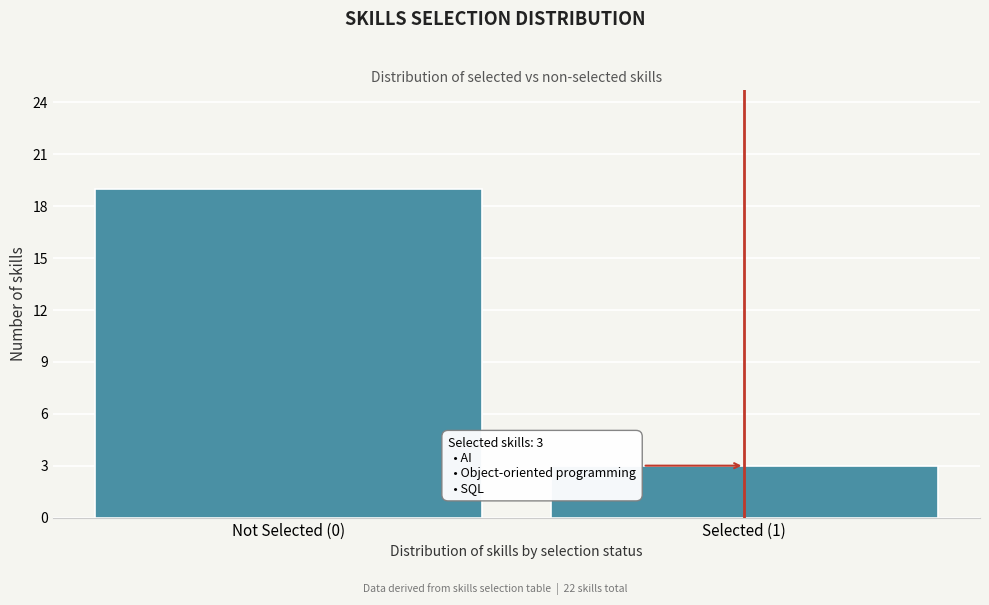

Reading left to right, transcribe all the data shown in this chart.

19	3